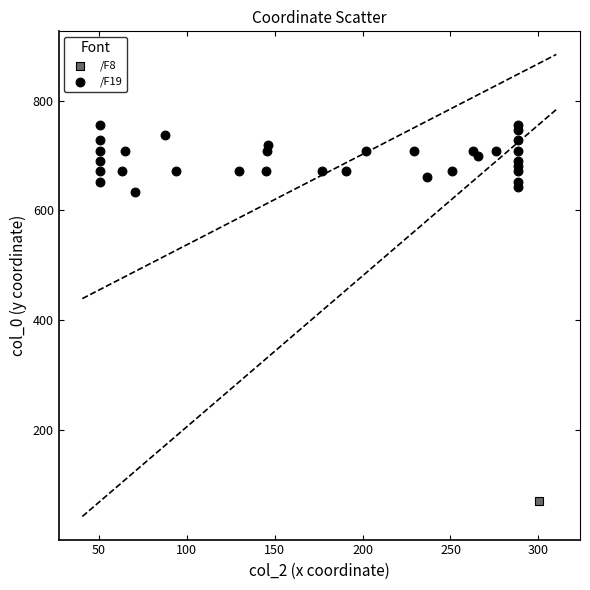

What are all the series names shown in the legend?

/F8, /F19